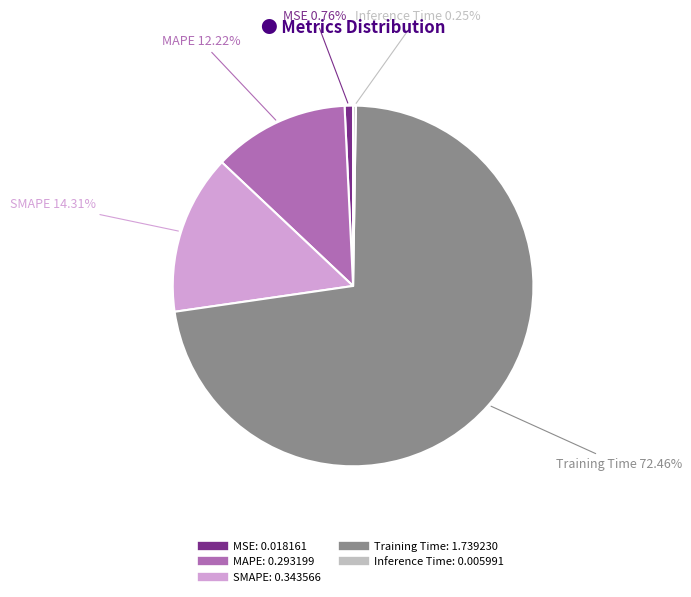

Which category has the biggest portion of the pie?

Training Time